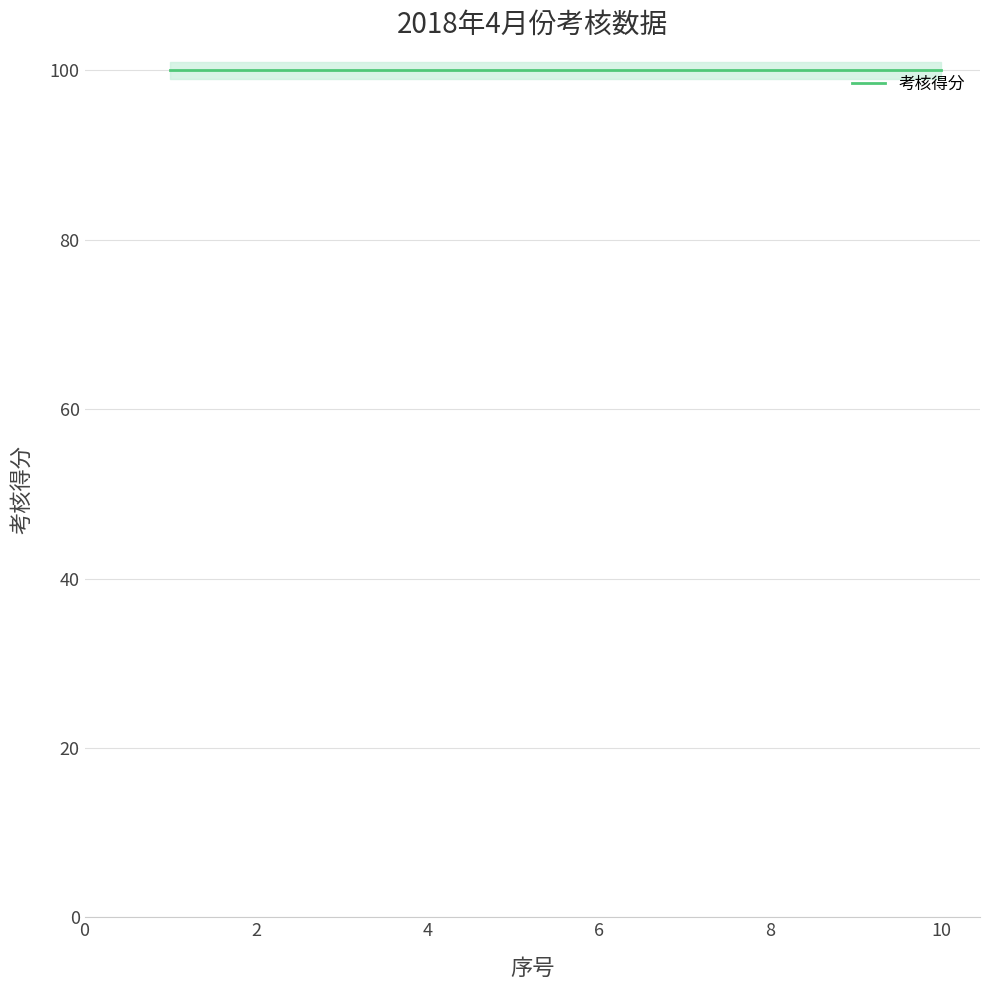

Which has a higher value, 8 or 9?

8